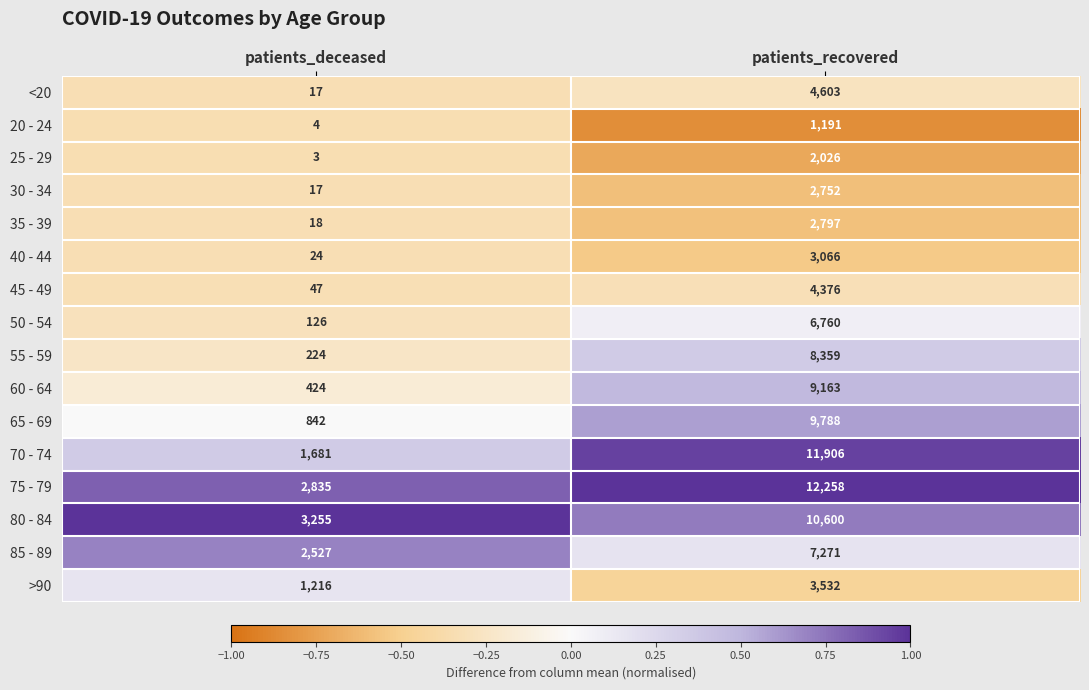

What is the difference between the highest and lowest values at patients_deceased?

3252